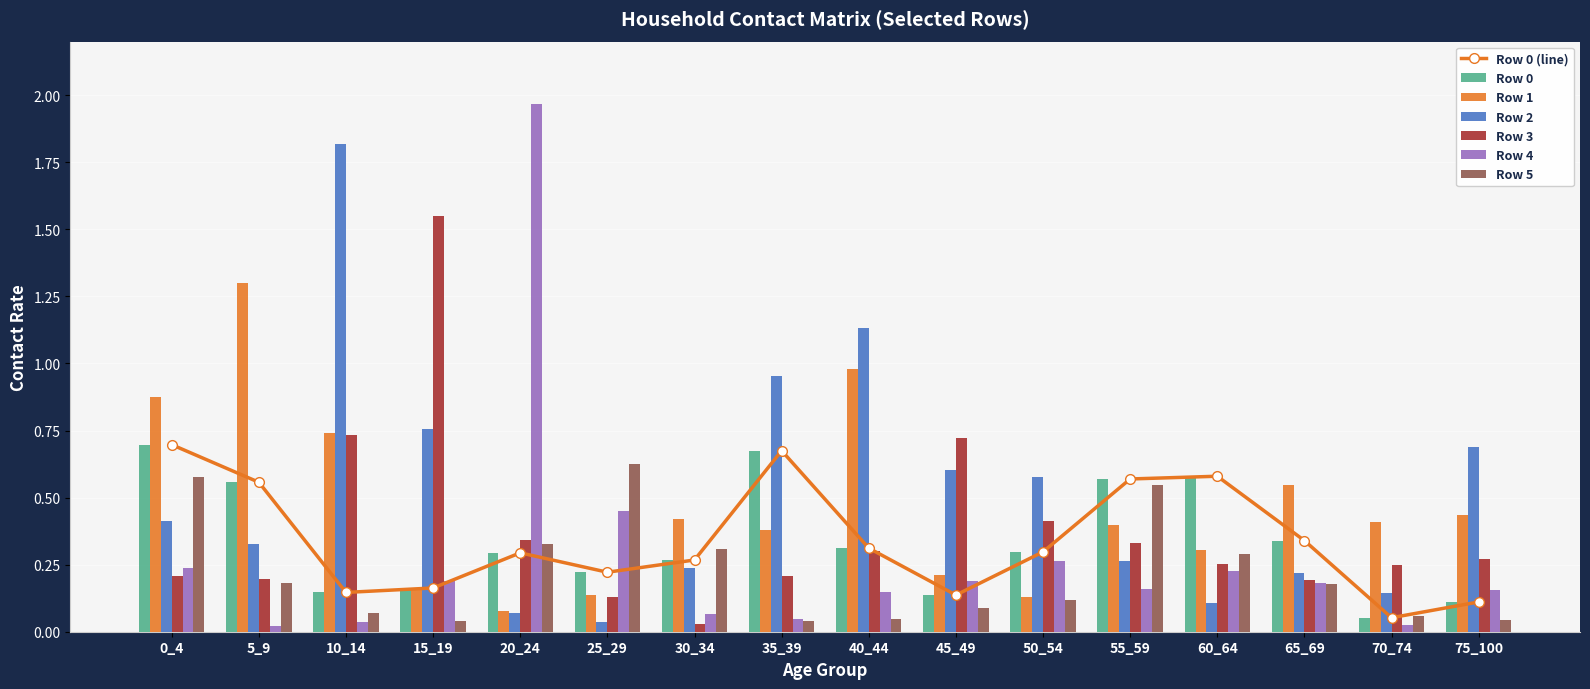

Where is Row 3 nearest to the value 0?

30_34